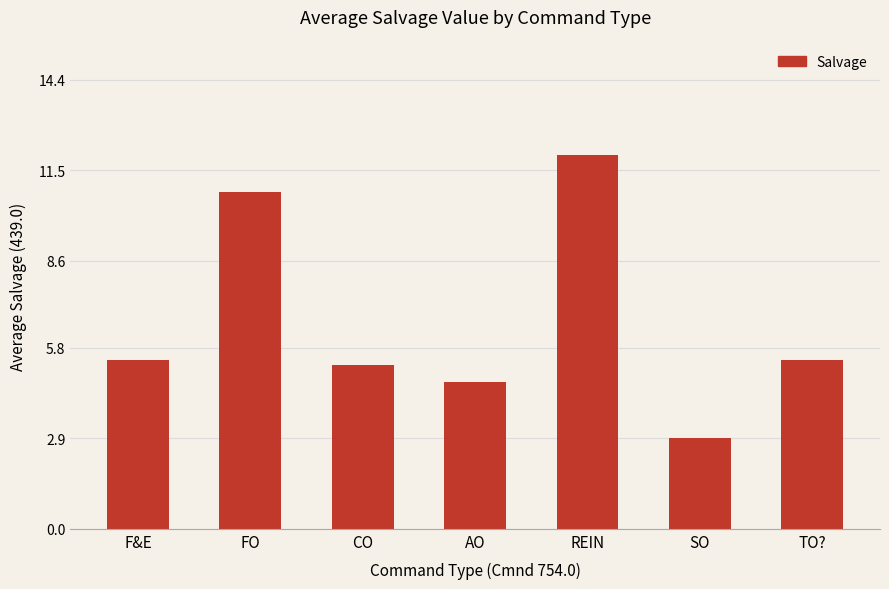

Which label corresponds to the smallest value in the chart?

SO